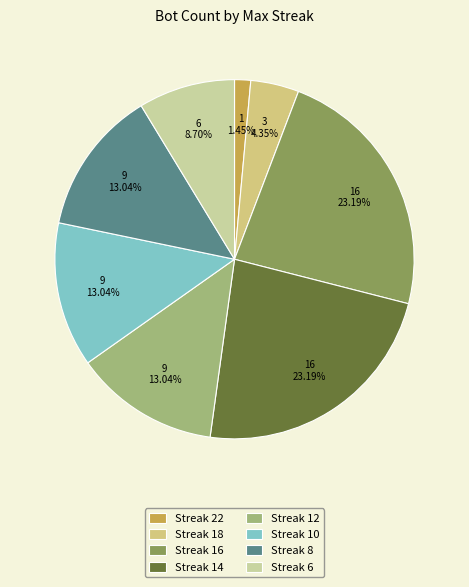

Count the number of slices in the pie.

8